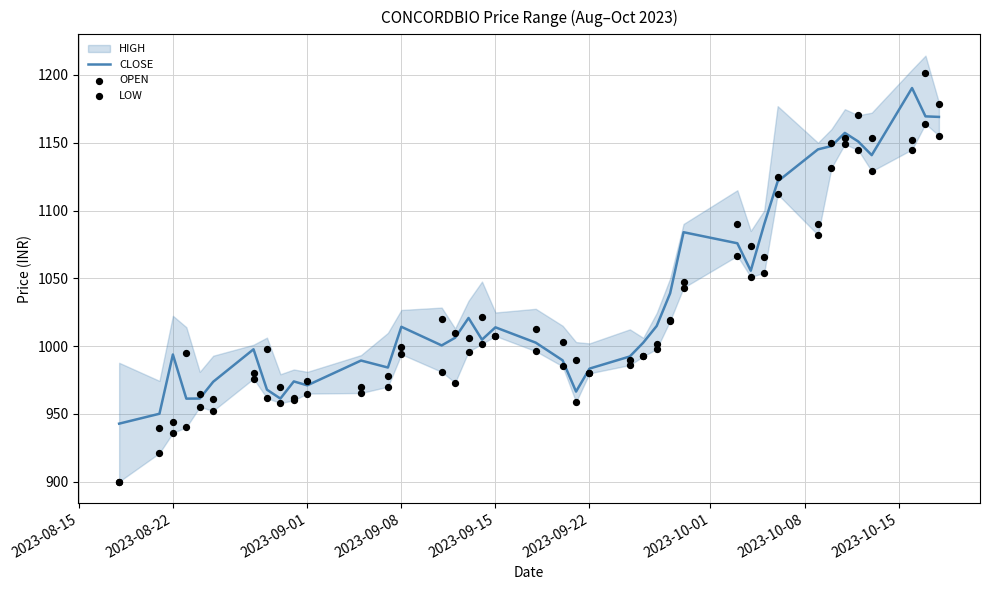

Which series has the widest spread of Y values?

OPEN